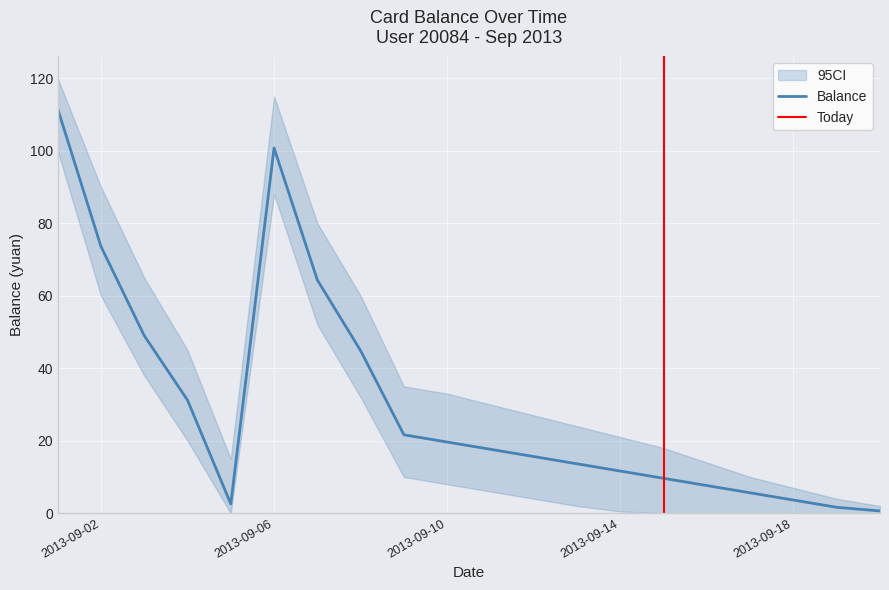

At how many categories does at least one series exceed 44?

7